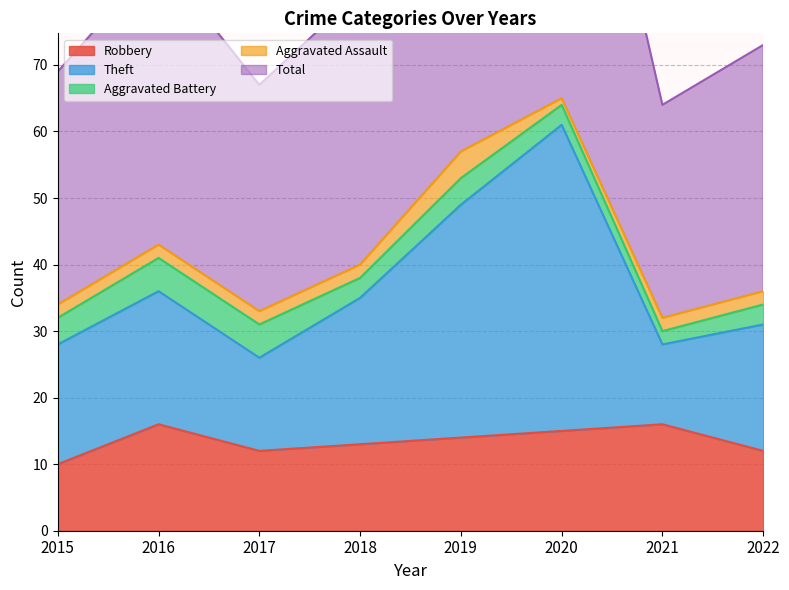

What is the spread (max minus min) of values at 2017?

55